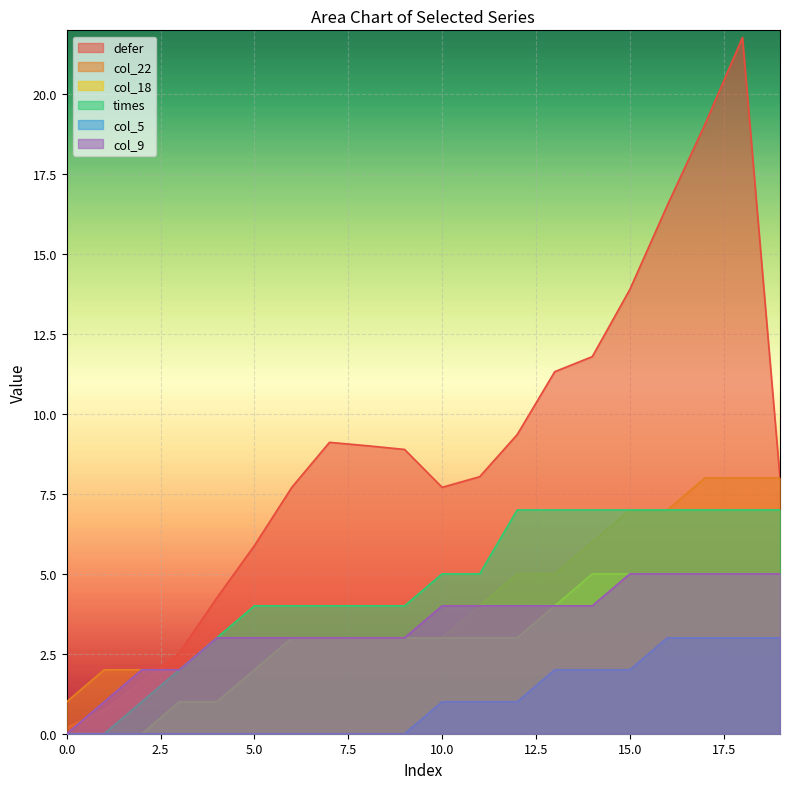

At which category does defer reach its first local valley?

10